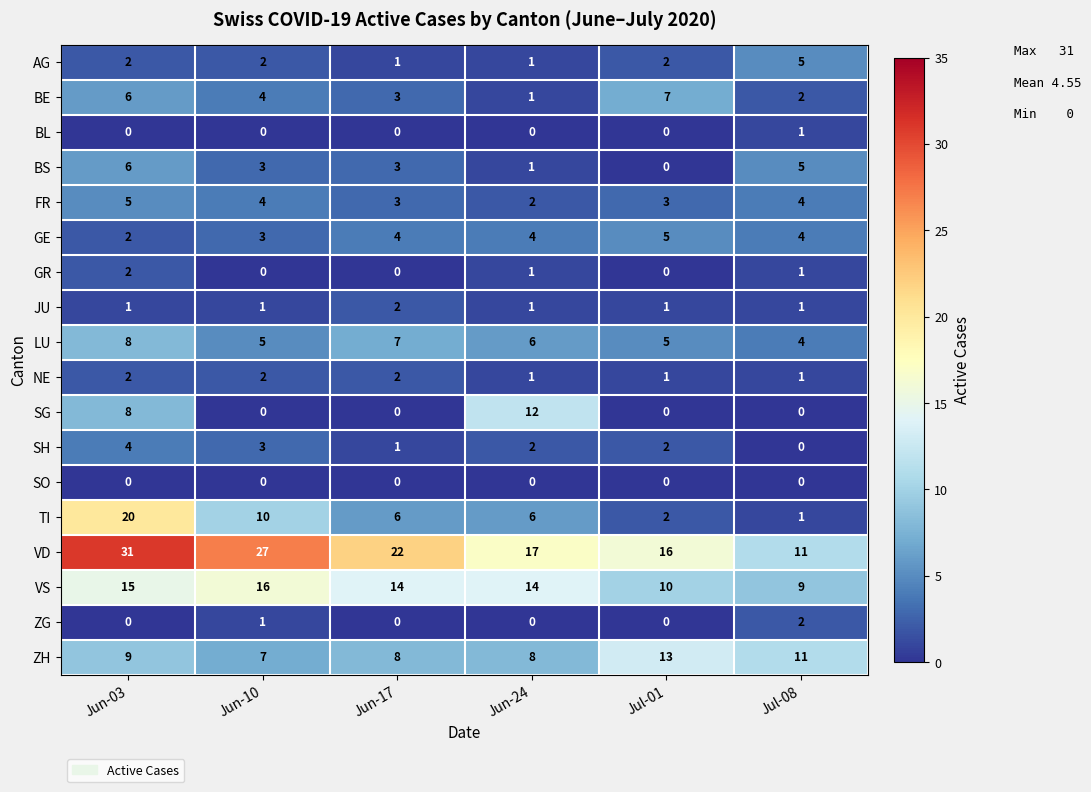

Between Jun-17 and Jul-08, which series saw the biggest shift?

VD